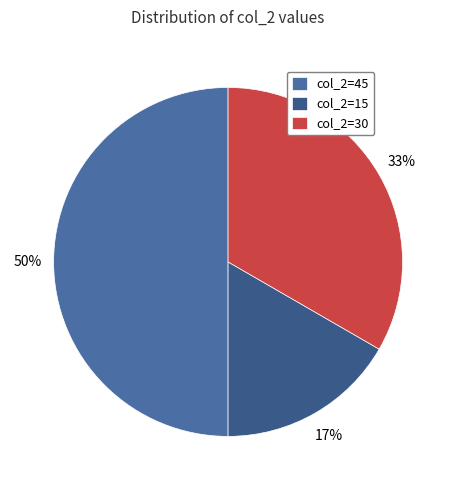

Does col_2=45 represent more than half of the total?

No